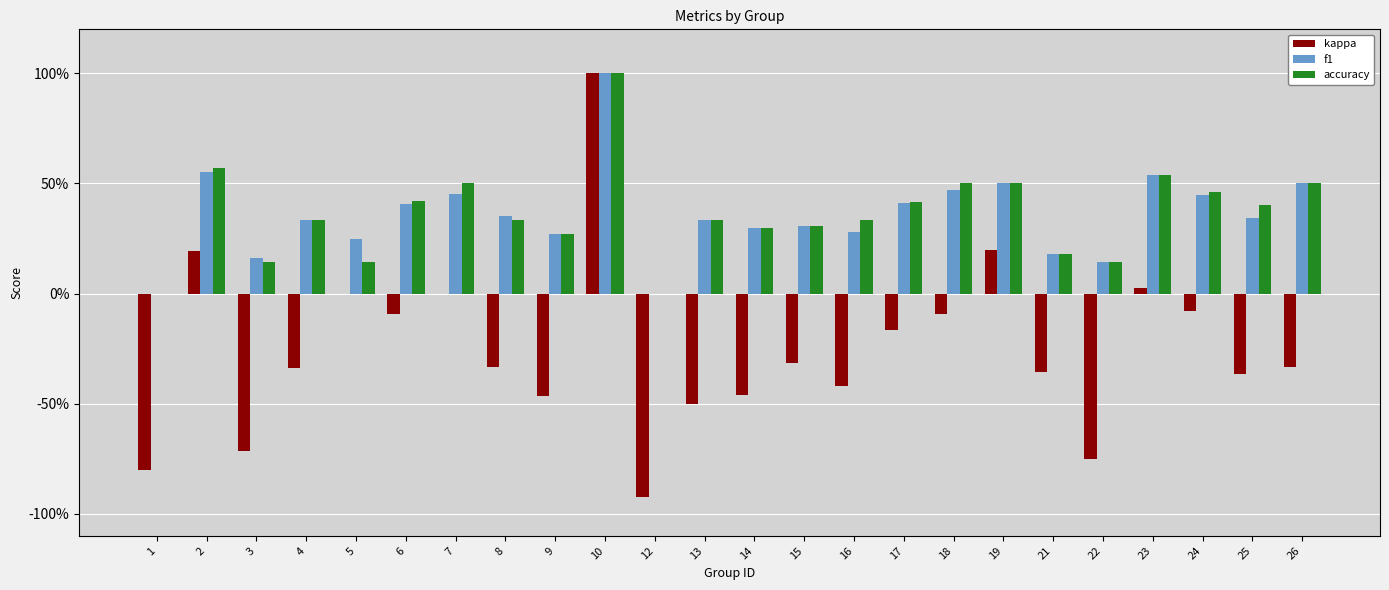

What is the difference between the highest and lowest values at 6?

0.5